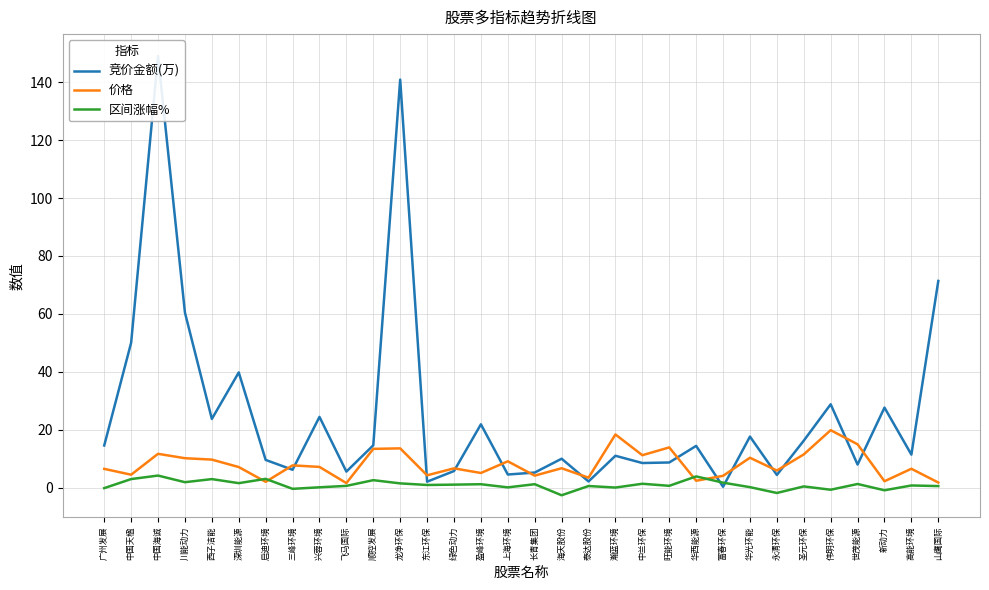

List the series in order of their peak value, highest first.

竞价金额(万), 价格, 区间涨幅%